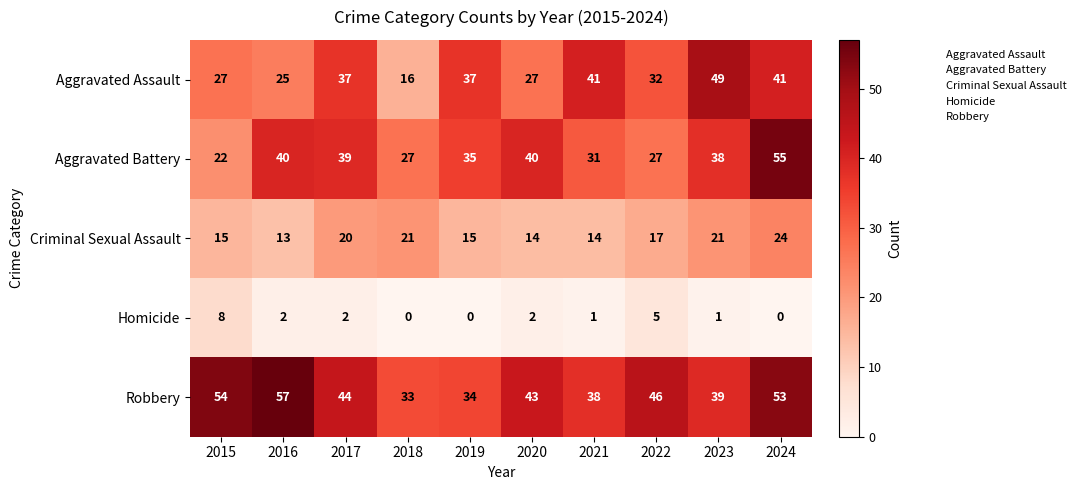

Which category has the highest value in the Homicide series?

2015